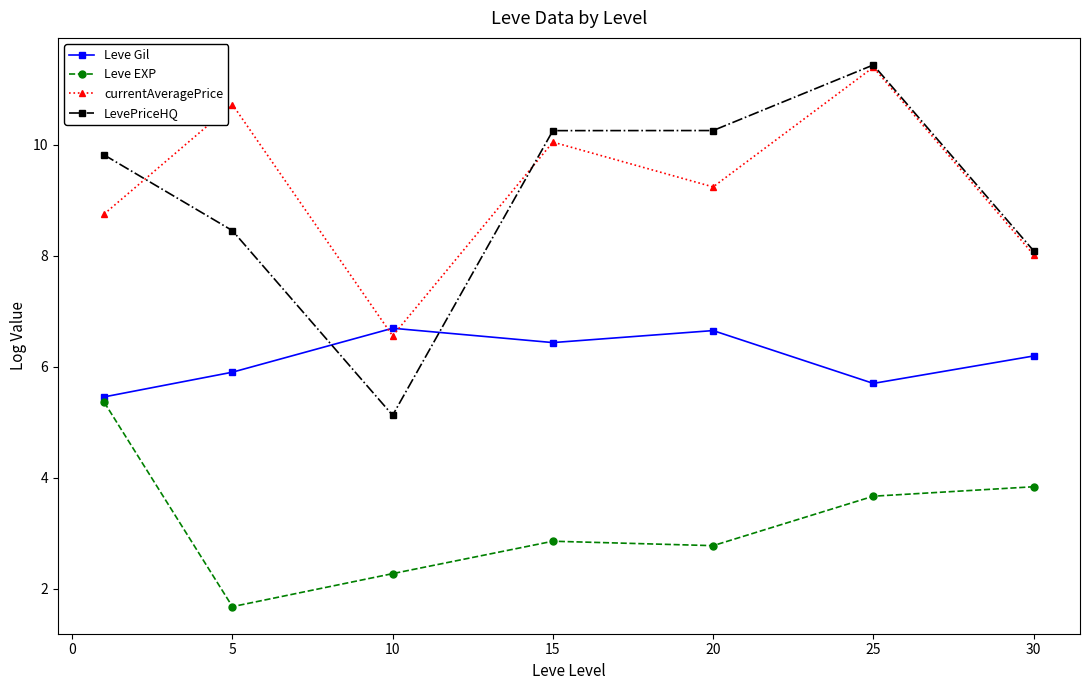

At how many categories does at least one series exceed 5?

7